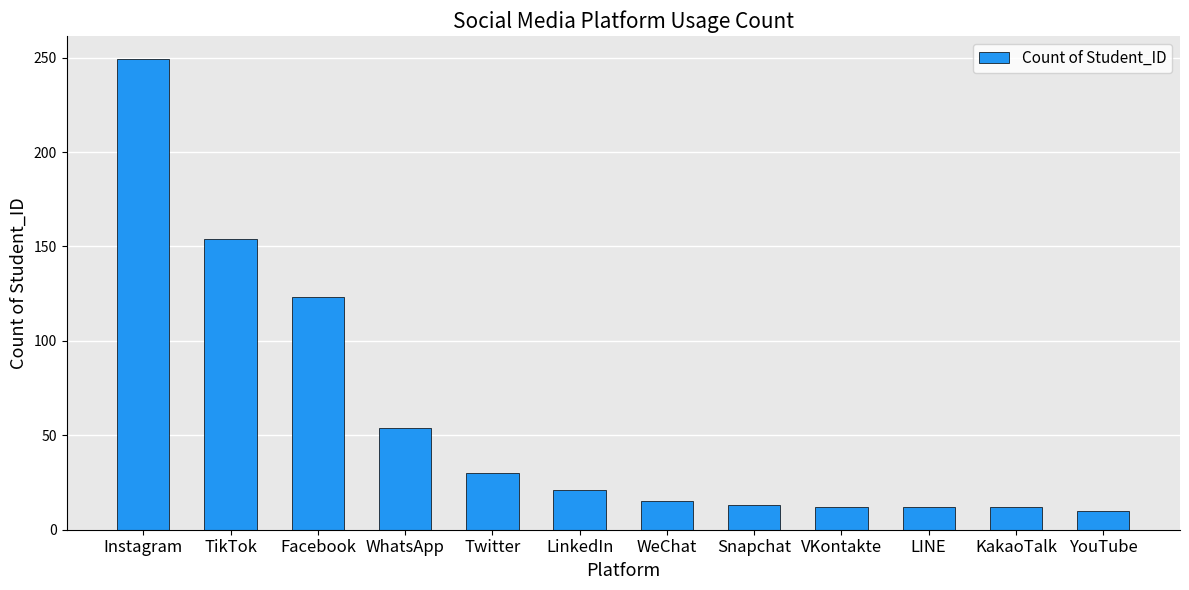

The value at YouTube is 10. True or false?

True